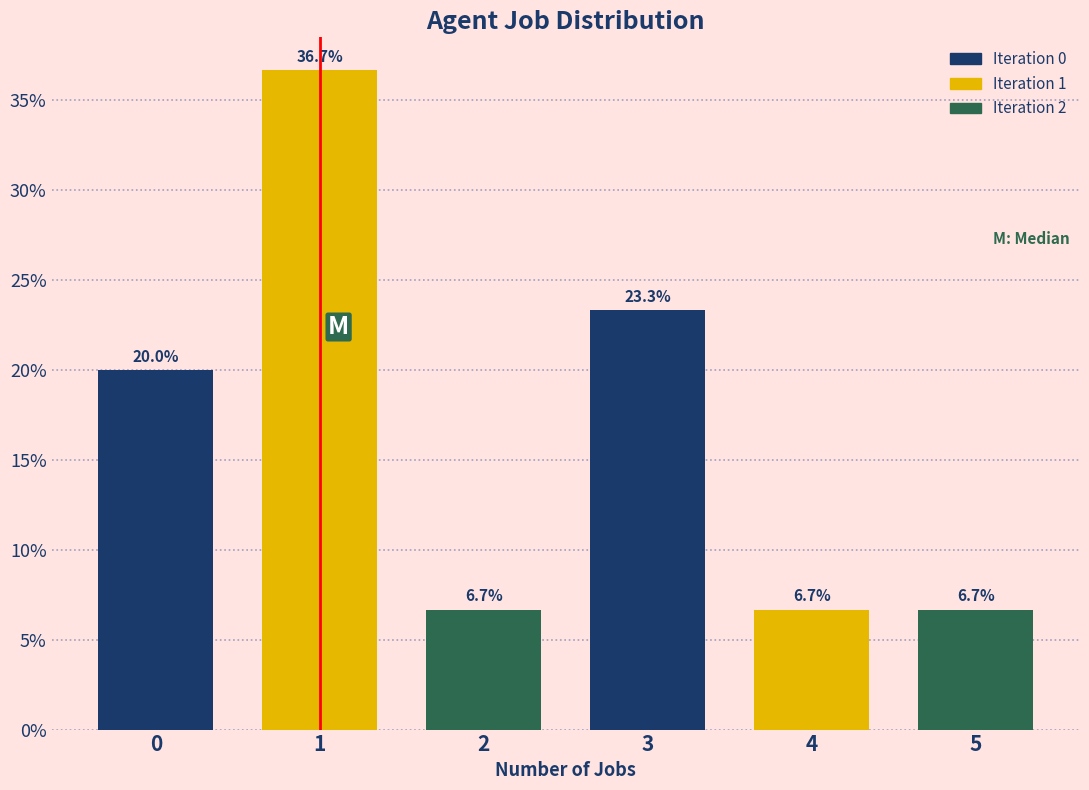

Reading left to right, transcribe all the data shown in this chart.

0=20.0	1=36.7	2=6.7	3=23.3	4=6.7	5=6.7